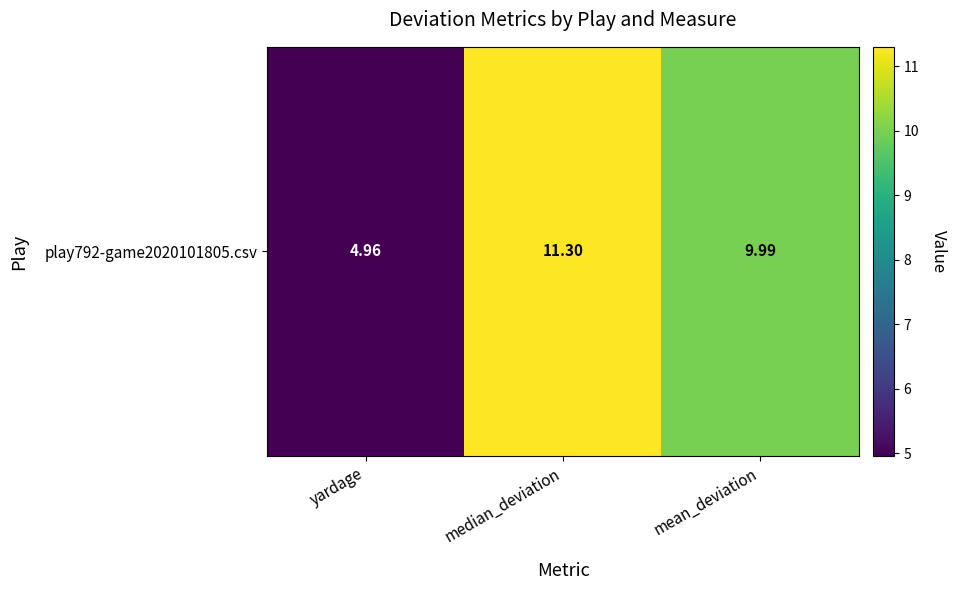

List the labels in order of value, smallest first.

yardage, mean_deviation, median_deviation